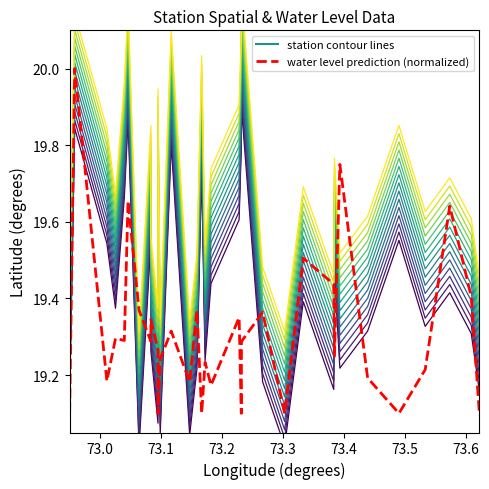

At which category is the sum across all series the highest?

73.0